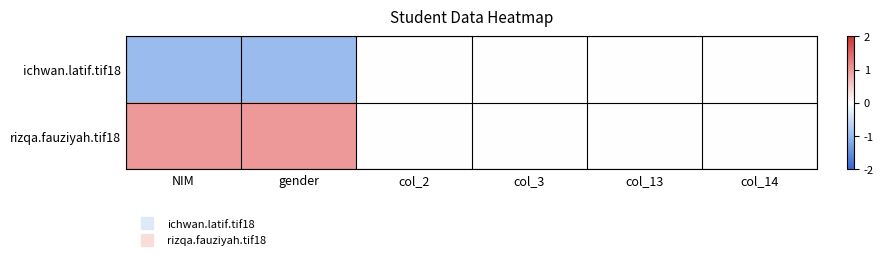

List the series in order of their peak value, lowest first.

ichwan.latif.tif18, rizqa.fauziyah.tif18